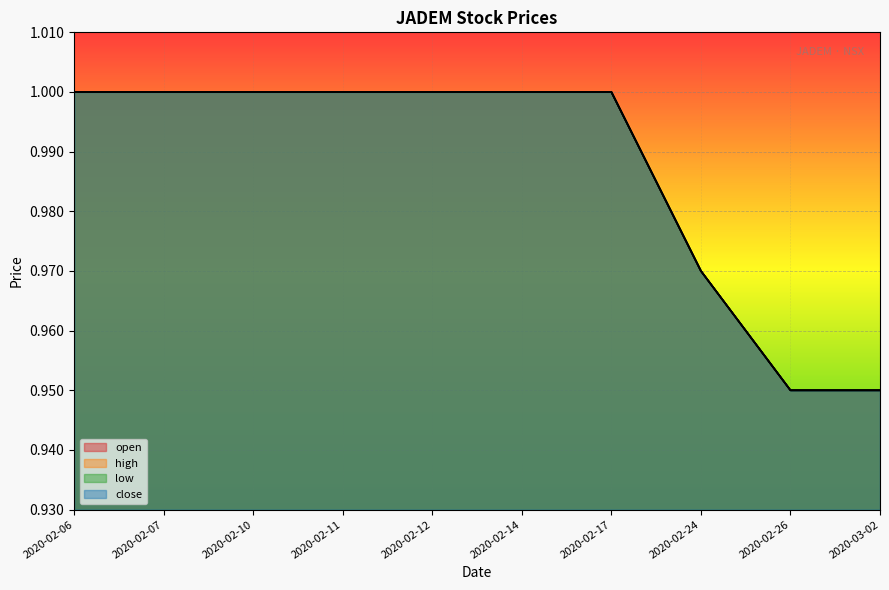

Reading left to right, extract all data points from this chart.

open: 2020-02-06=1.0	2020-02-07=1.0	2020-02-10=1.0	2020-02-11=1.0	2020-02-12=1.0	2020-02-14=1.0	2020-02-17=1.0	2020-02-24=1.0	2020-02-26=0.9	2020-03-02=0.9
high: 2020-02-06=1.0	2020-02-07=1.0	2020-02-10=1.0	2020-02-11=1.0	2020-02-12=1.0	2020-02-14=1.0	2020-02-17=1.0	2020-02-24=1.0	2020-02-26=0.9	2020-03-02=0.9
low: 2020-02-06=1.0	2020-02-07=1.0	2020-02-10=1.0	2020-02-11=1.0	2020-02-12=1.0	2020-02-14=1.0	2020-02-17=1.0	2020-02-24=1.0	2020-02-26=0.9	2020-03-02=0.9
close: 2020-02-06=1.0	2020-02-07=1.0	2020-02-10=1.0	2020-02-11=1.0	2020-02-12=1.0	2020-02-14=1.0	2020-02-17=1.0	2020-02-24=1.0	2020-02-26=0.9	2020-03-02=0.9